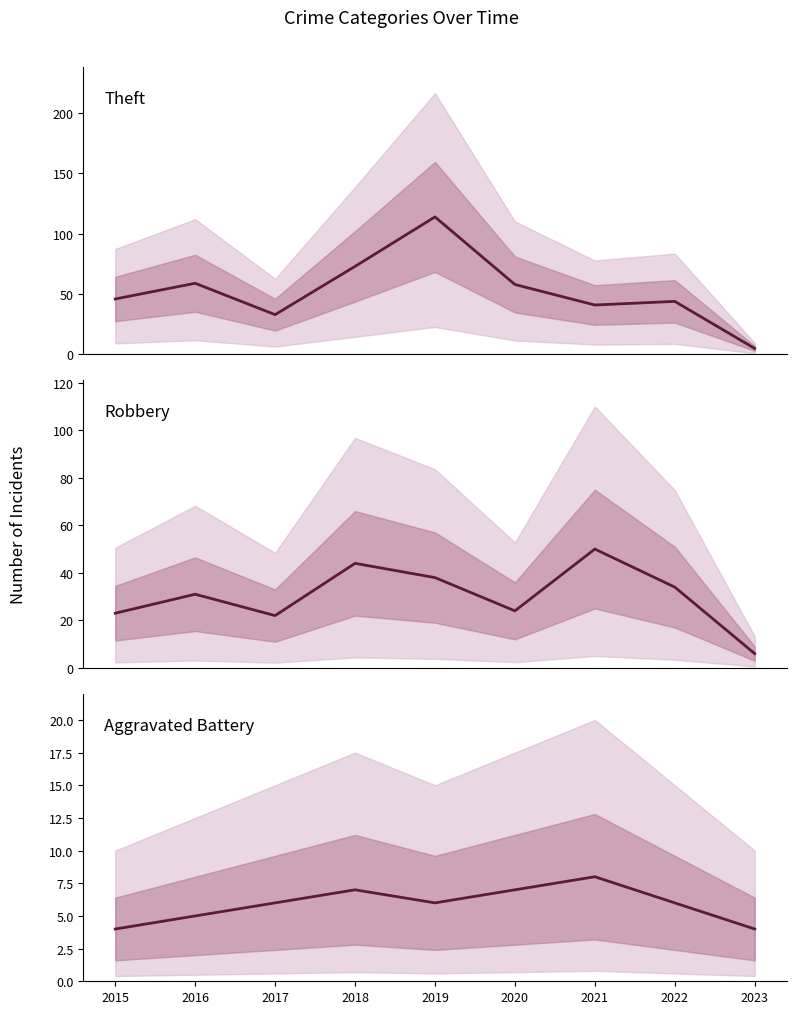

What is the value of the Robbery point at the 8th from the left?

34